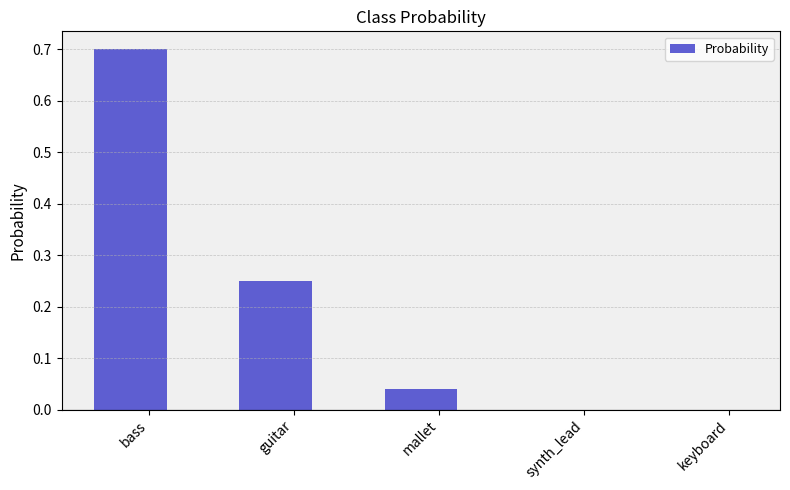

What is the change in value from bass to mallet?

-0.7